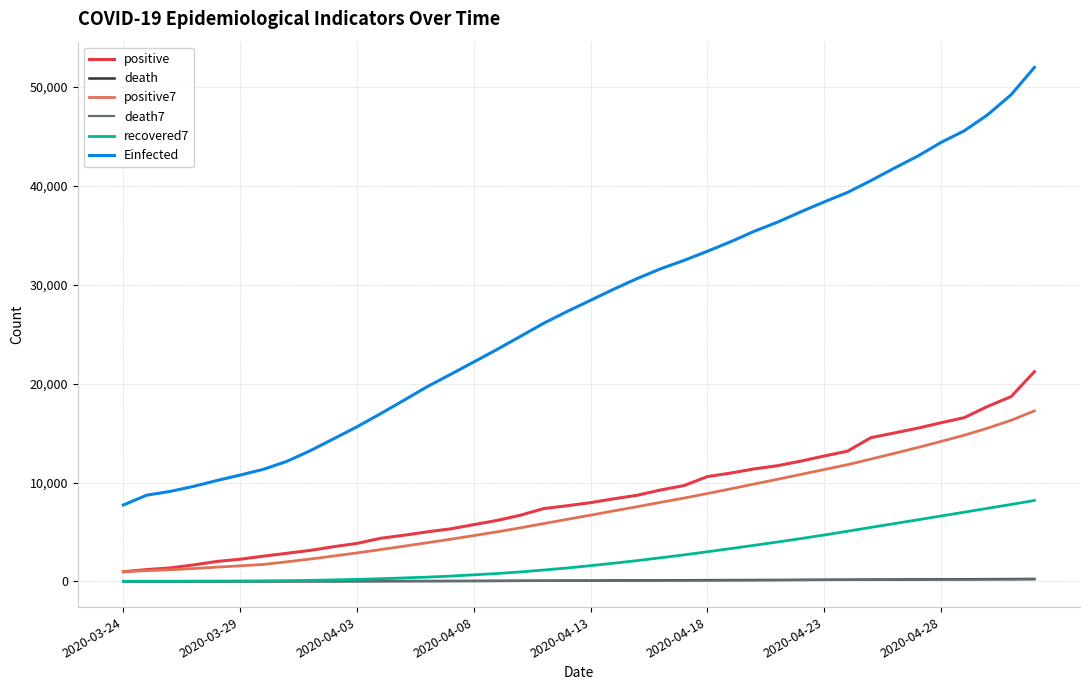

True or false: Einfected and positive7 cross at least once.

False